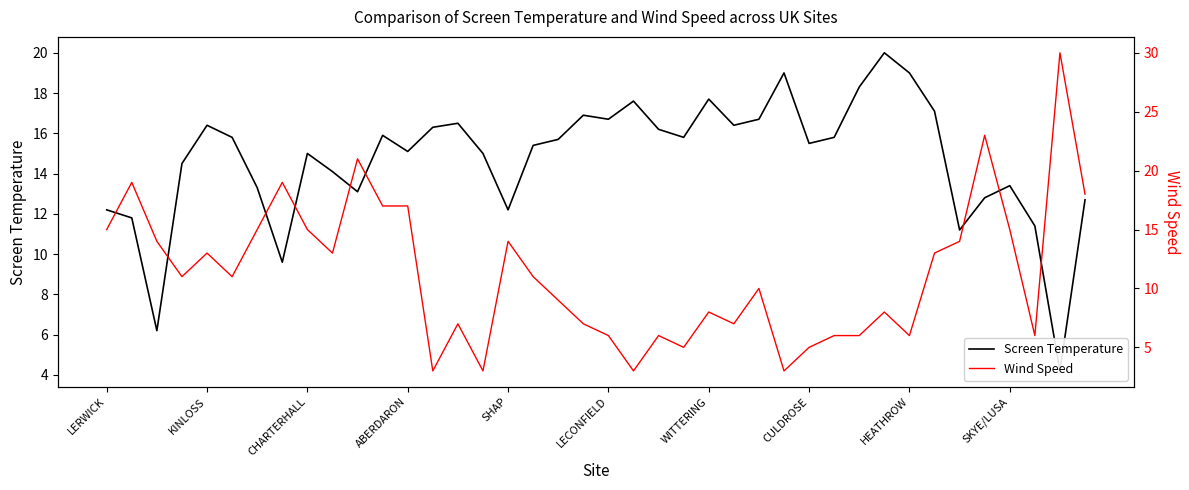

Reading right to left, transcribe all the data shown in this chart.

Screen Temperature: 12.7	4.2	11.4	13.4	12.8	11.2	17.1	19.0	20.0	18.3	15.8	15.5	19.0	16.7	16.4	17.7	15.8	16.2	17.6	16.7	16.9	15.7	15.4	12.2	15.0	16.5	16.3	15.1	15.9	13.1	14.1	15.0	9.6	13.3	15.8	16.4	14.5	6.2	11.8	12.2
Wind Speed: 18.0	30.0	6.0	15.0	23.0	14.0	13.0	6.0	8.0	6.0	6.0	5.0	3.0	10.0	7.0	8.0	5.0	6.0	3.0	6.0	7.0	9.0	11.0	14.0	3.0	7.0	3.0	17.0	17.0	21.0	13.0	15.0	19.0	15.0	11.0	13.0	11.0	14.0	19.0	15.0